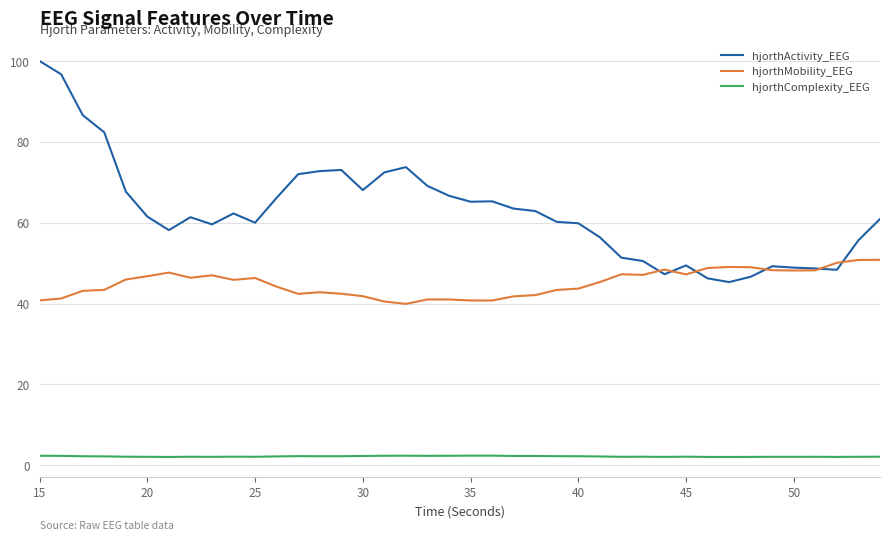

Does the chart have visible grid lines?

Yes